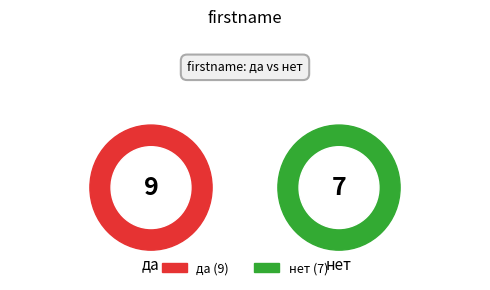

Is да the majority of the pie?

Yes